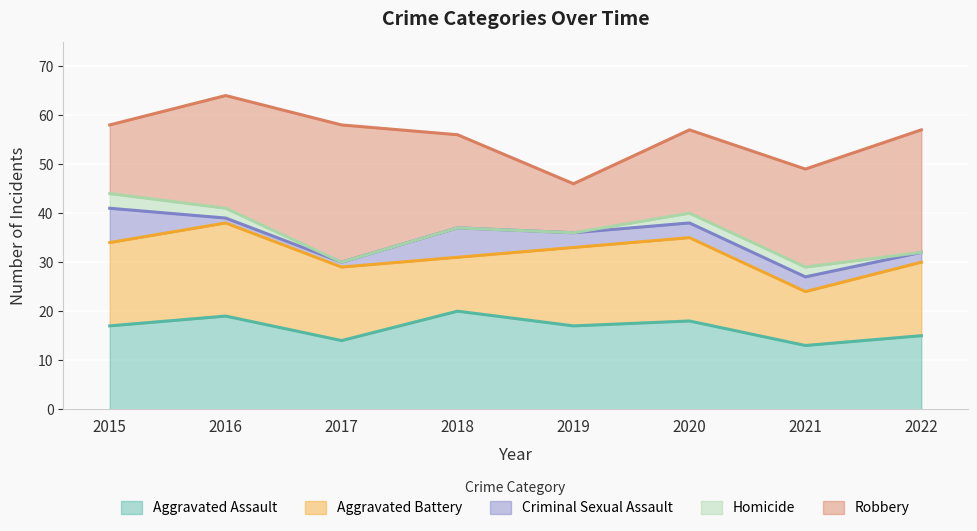

True or false: Robbery and Criminal Sexual Assault cross at least once.

False